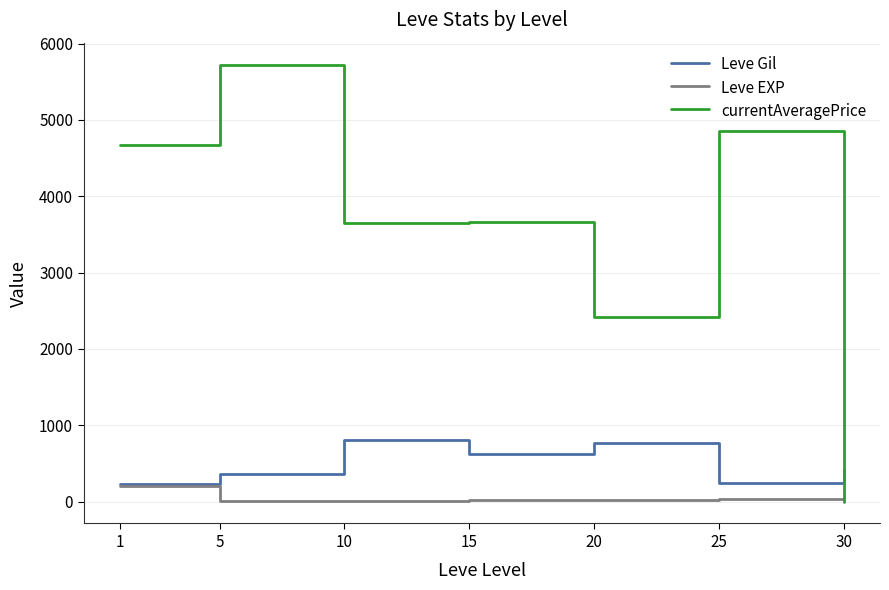

The value of Leve Gil at 25 is 245.0. True or false?

True